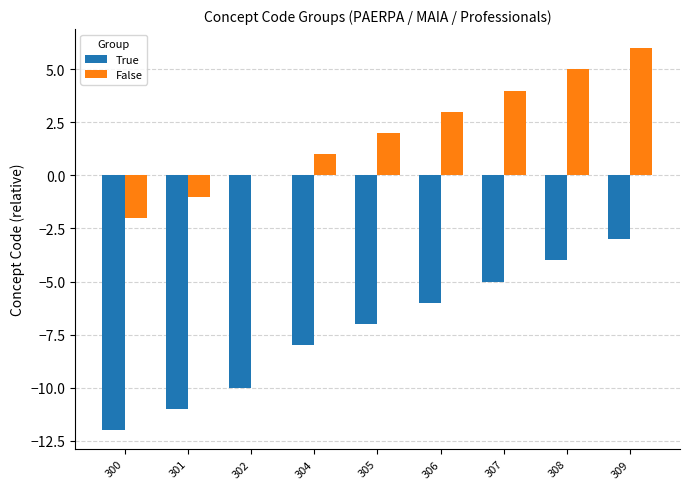

Is it true that False equals 1 at 306?

False